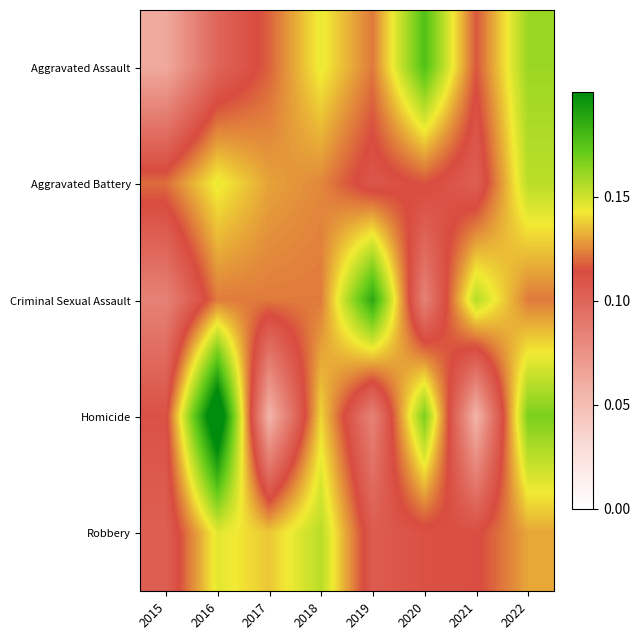

At 2017, list the series in order from smallest to largest.

Homicide, Aggravated Assault, Criminal Sexual Assault, Aggravated Battery, Robbery